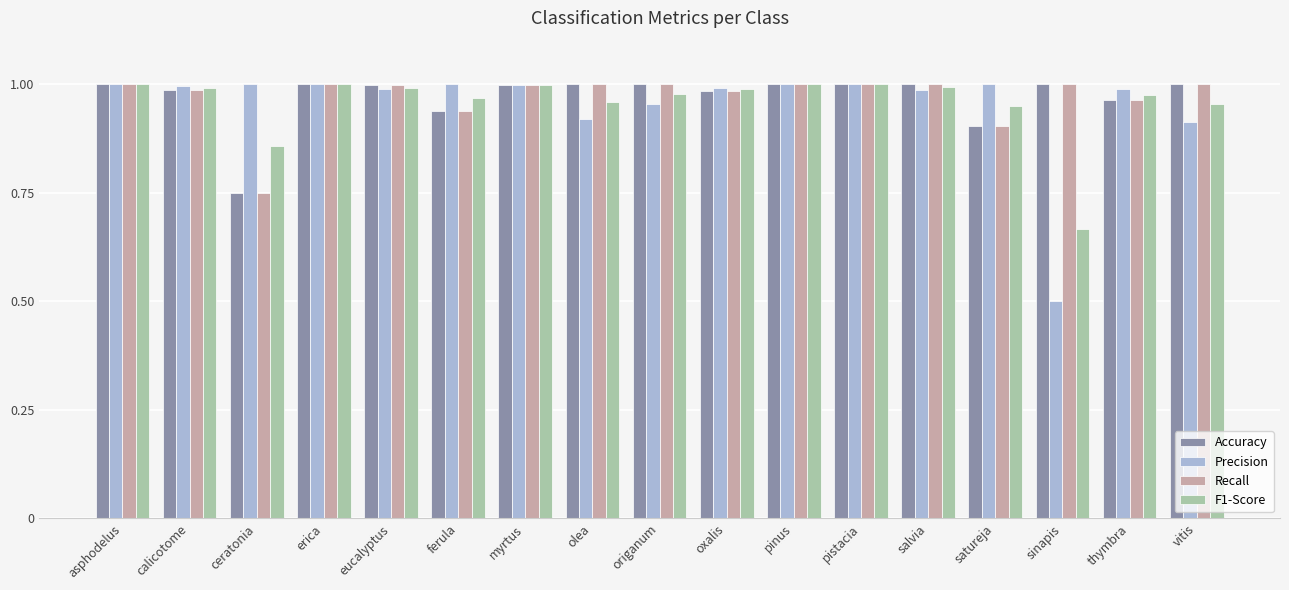

Does the chart contain any negative values?

No